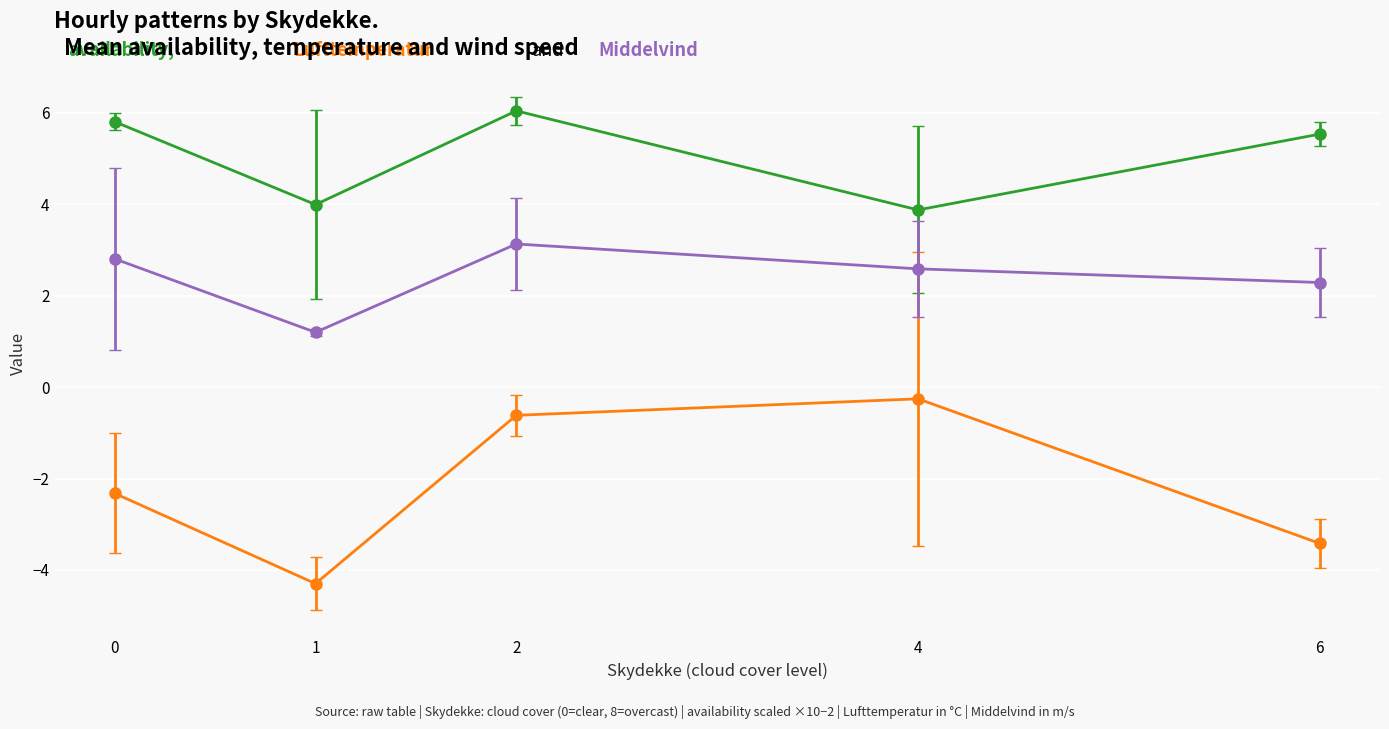

What is the total value across all series at 1?

0.9